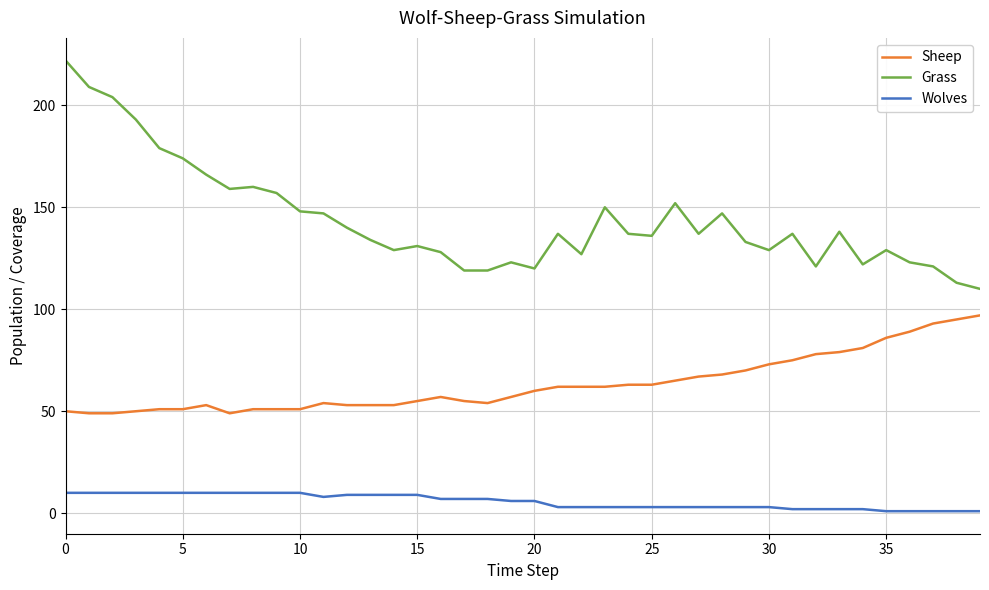

True or false: Sheep and Wolves intersect in this chart.

False